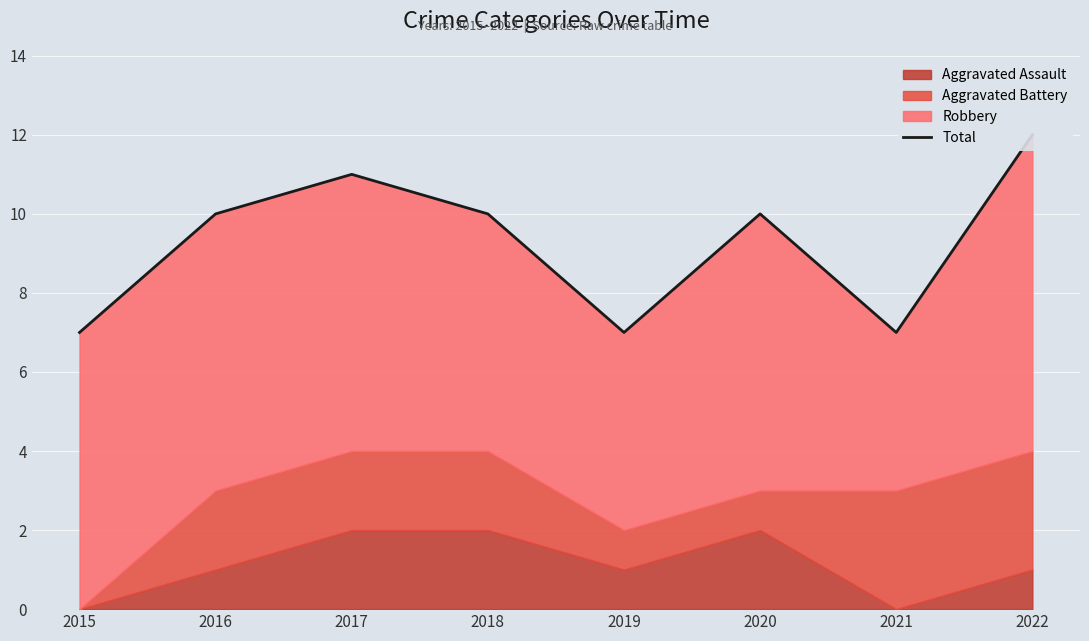

How many data points does each series have?

8